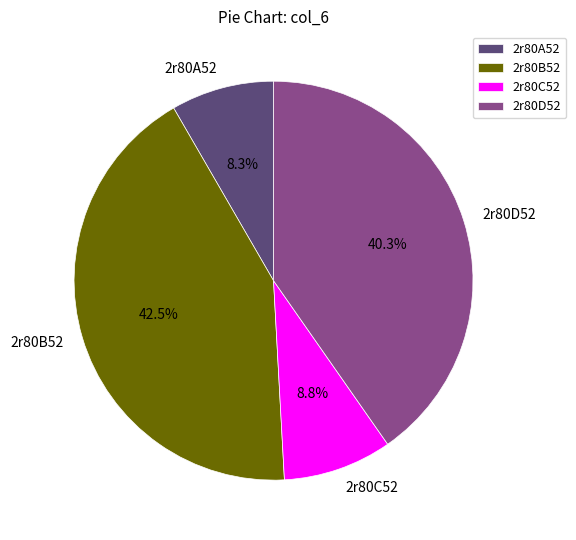

What percentage is the 2r80C52 slice, to the nearest percent?

9%